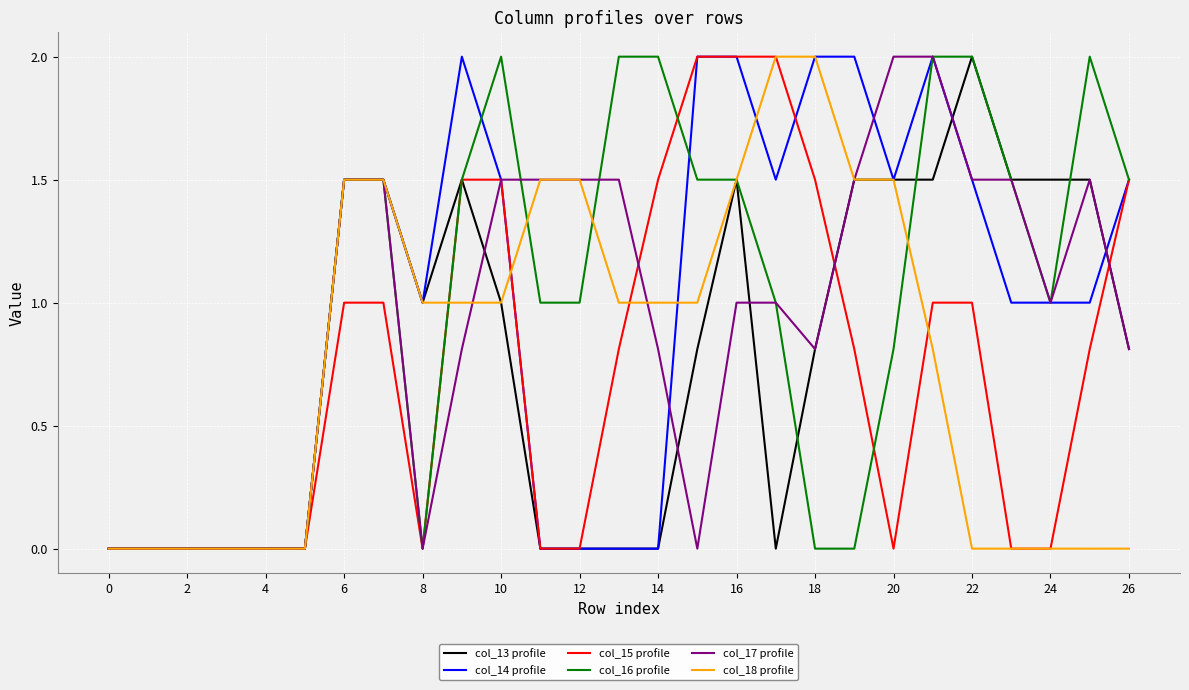

What are all the series names shown in the legend?

col_13 profile, col_14 profile, col_15 profile, col_16 profile, col_17 profile, col_18 profile